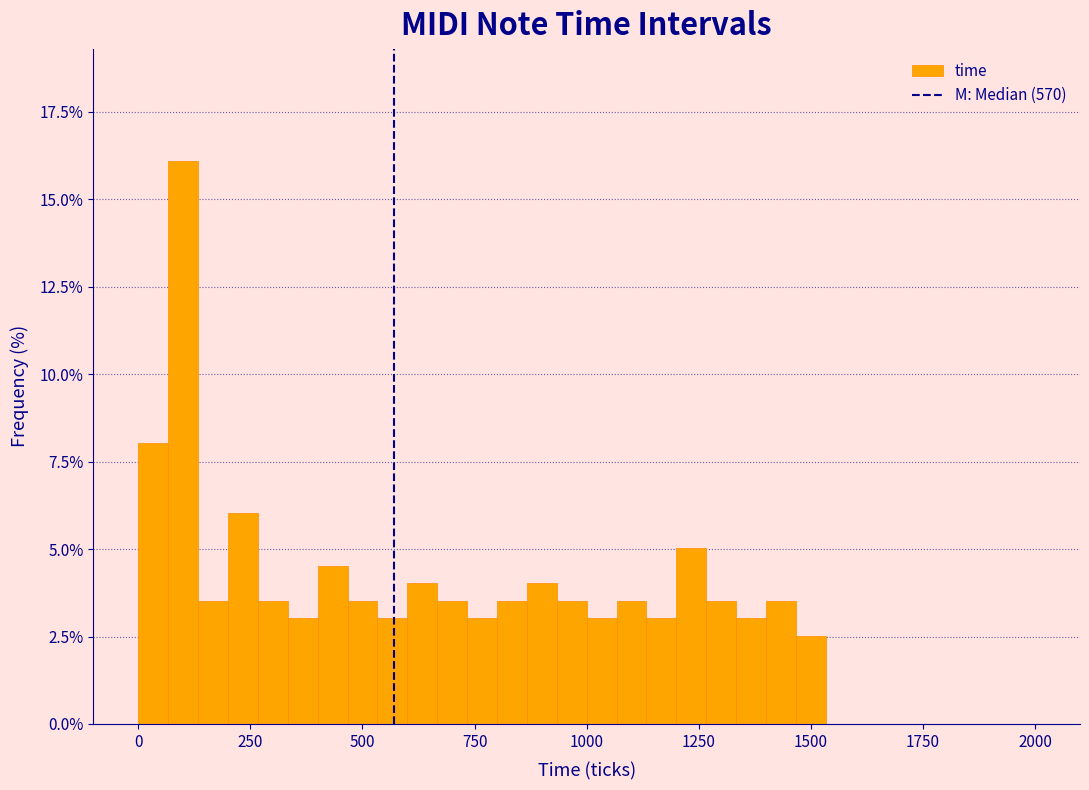

Read against the x-axis, roughly where is the centre of the tallest bar?

100